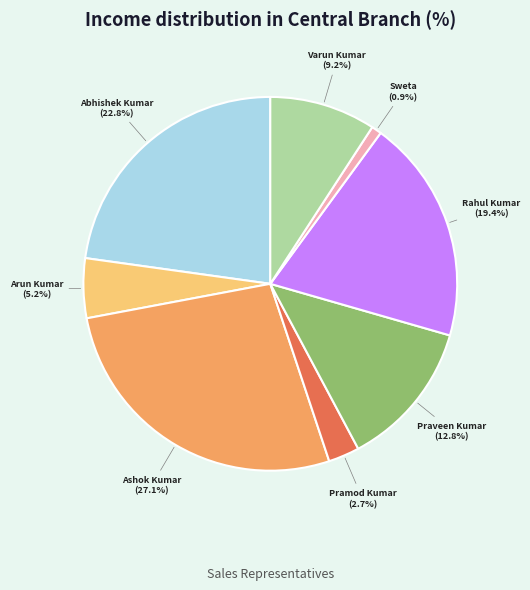

Which category has the biggest portion of the pie?

Ashok Kumar